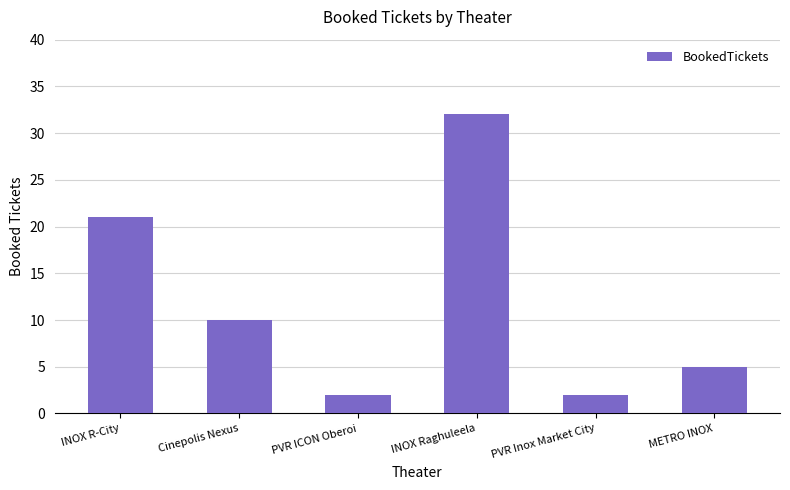

At which label is the value closest to 17?

INOX R-City